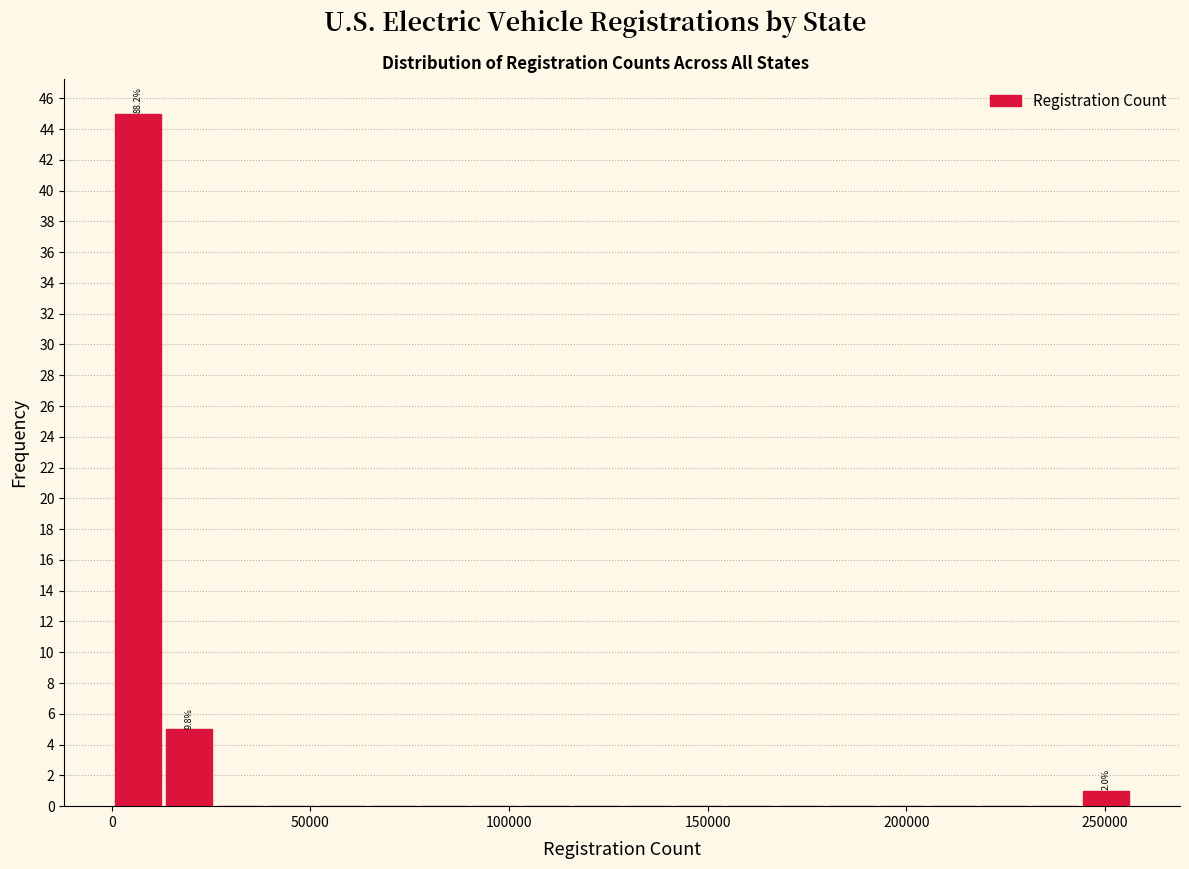

Around what value on the x-axis is the tallest bar? Give the approximate position of its centre, as read against the axis.

5000